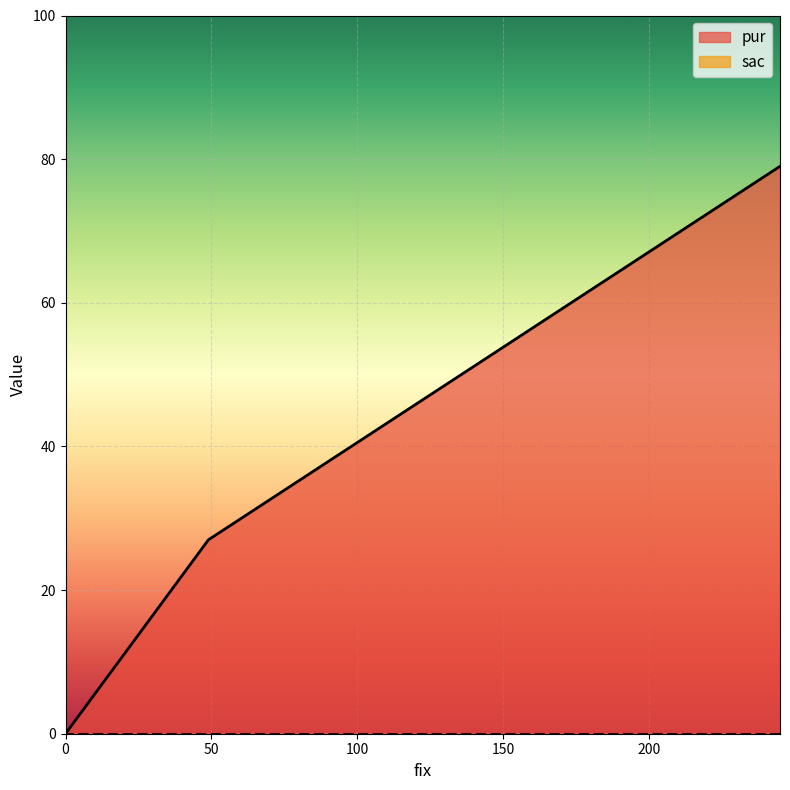

Rank the categories by value from highest to lowest.

245, 49, 0